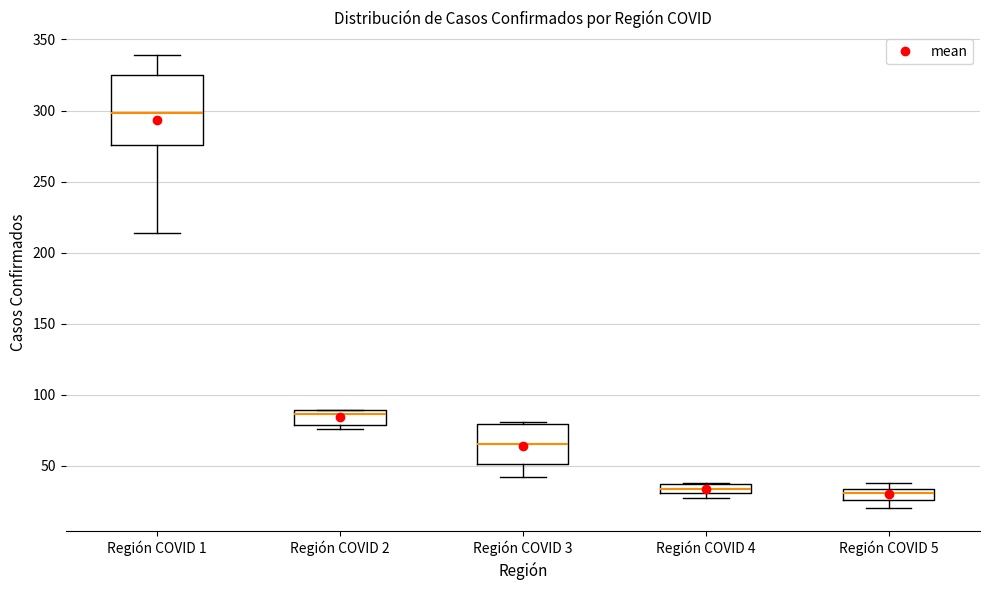

Where does the median line of the box for Región COVID 3 sit on the y-axis? The values are not printed on the chart, so give them approximately, as read against the axis.

65